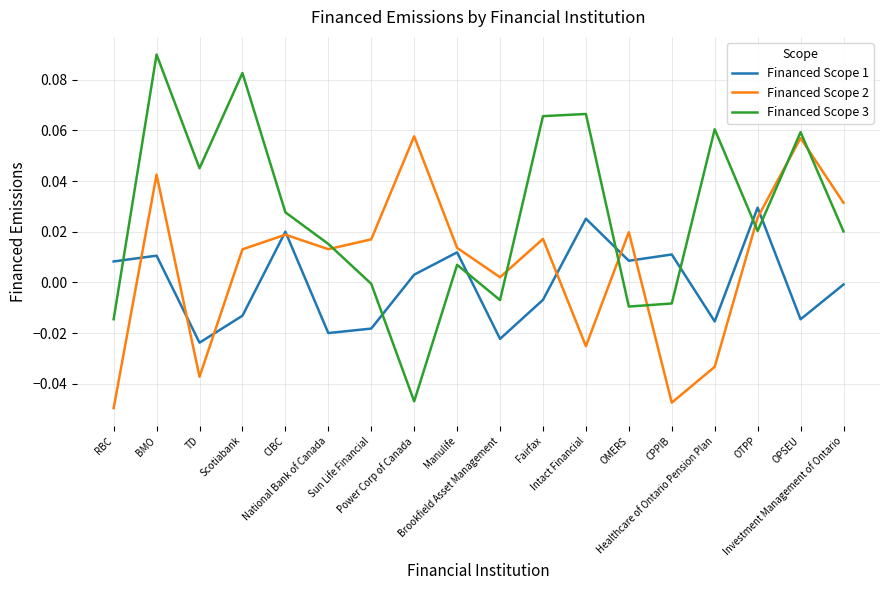

True or false: Financed Scope 2 has a value of -0.0 at CPPIB.

True